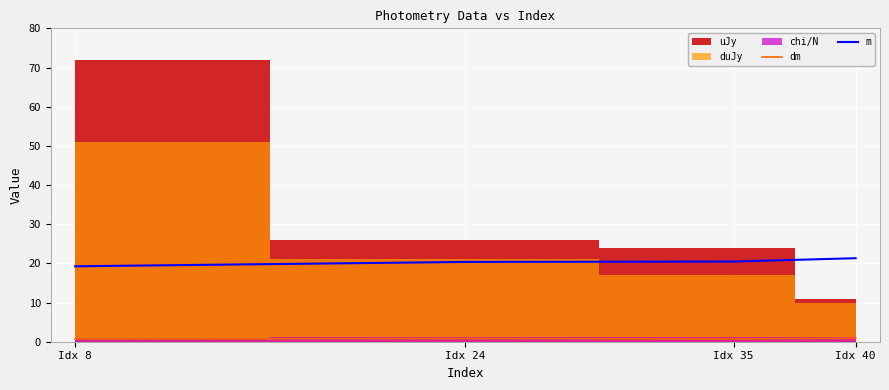

Is it true that dm equals 0.9 at Idx 40?

True